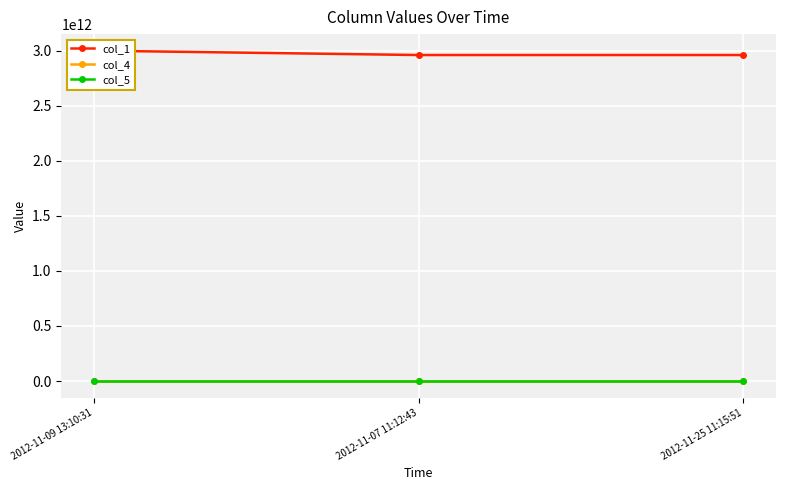

How many data points does each series have?

3